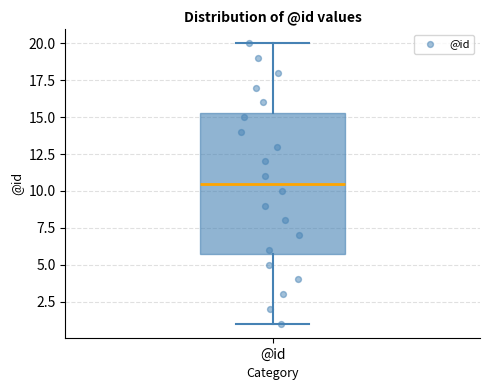

Where is the lower edge of the box for @id on the y-axis? The values are not printed on the chart, so give them approximately, as read against the axis.

6.0